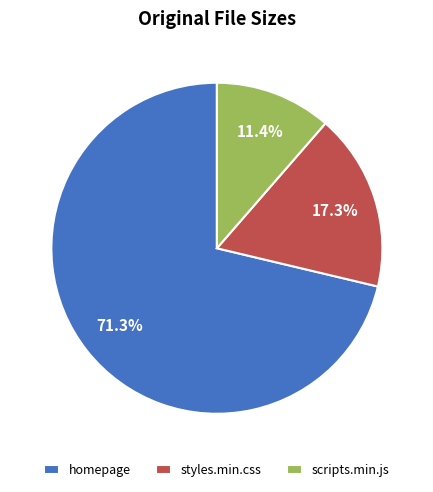

How many slices are in this pie chart?

3